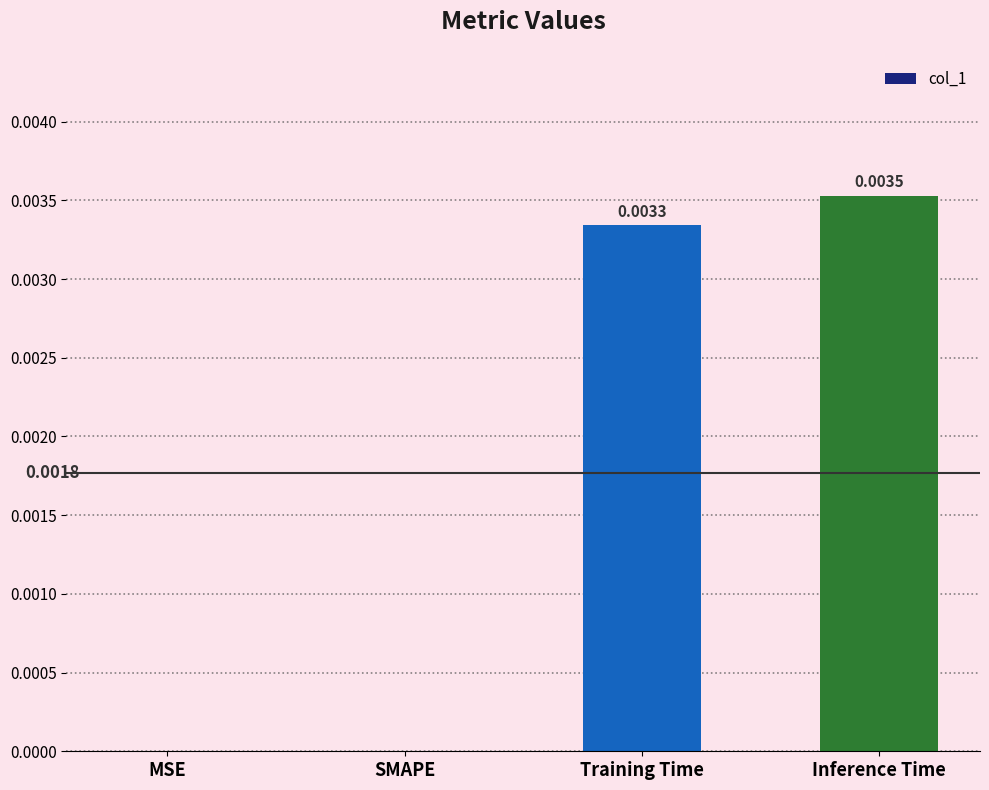

Between Inference Time and Training Time, which is larger?

Inference Time